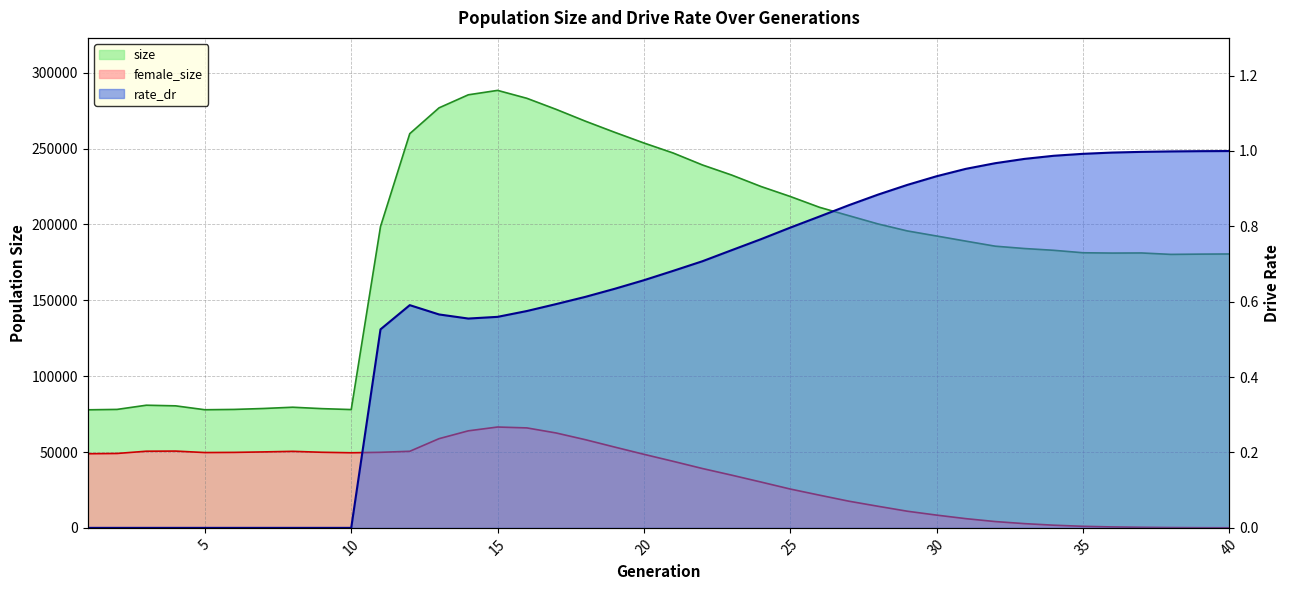

How many distinct data groups are displayed?

3